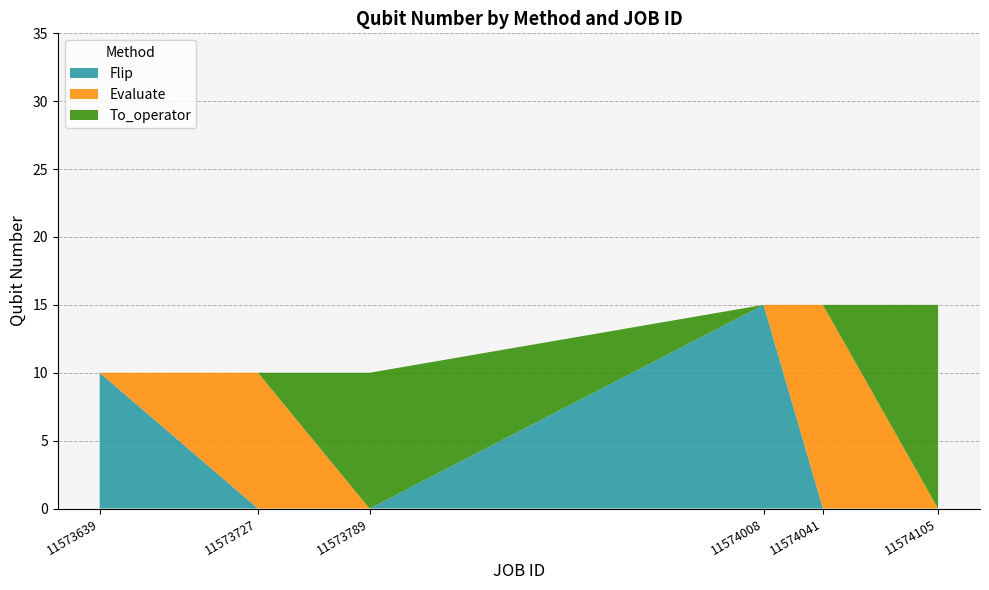

Reading left to right, list the values for the Flip series.

11573639=10	11573727=0	11573789=0	11574008=15	11574041=0	11574105=0